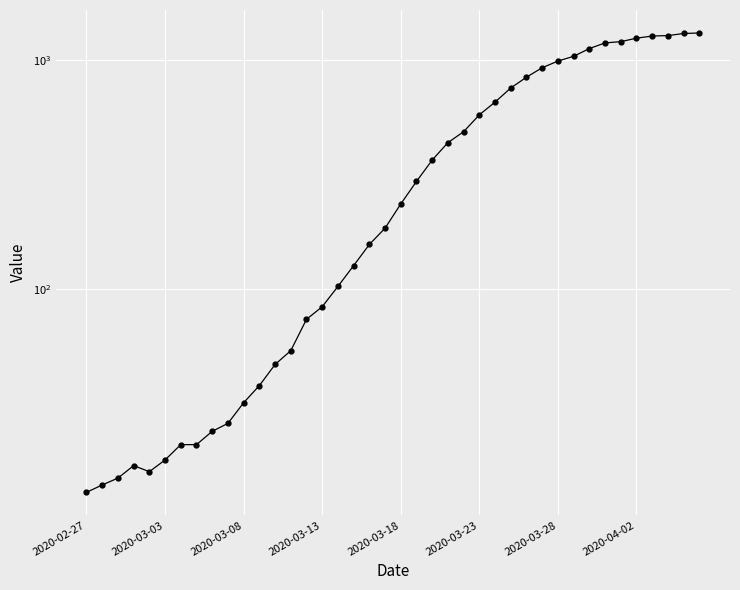

True or false: the data shows 236 at 2020-03-18.

True